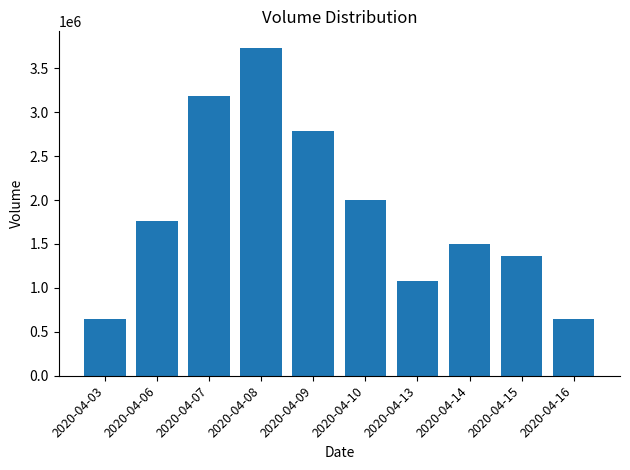

Read the value at 2020-04-08, to the nearest 100.

3733000